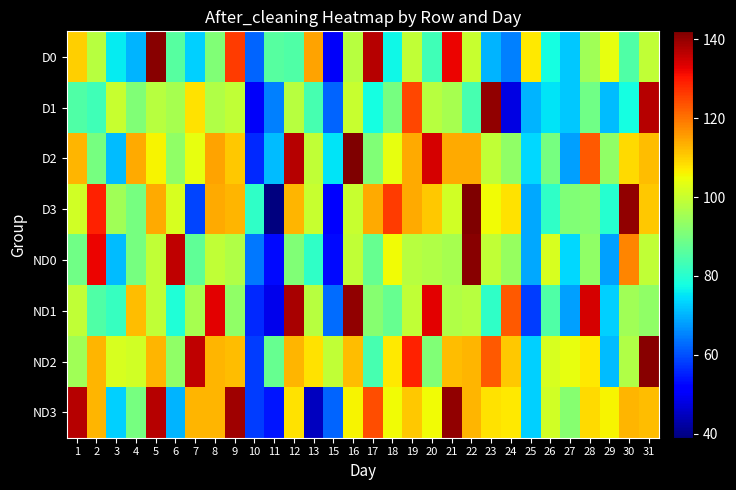

Rank the series at 12 from lowest to highest value.

D0, ND0, D1, ND3, D3, ND2, D2, ND1